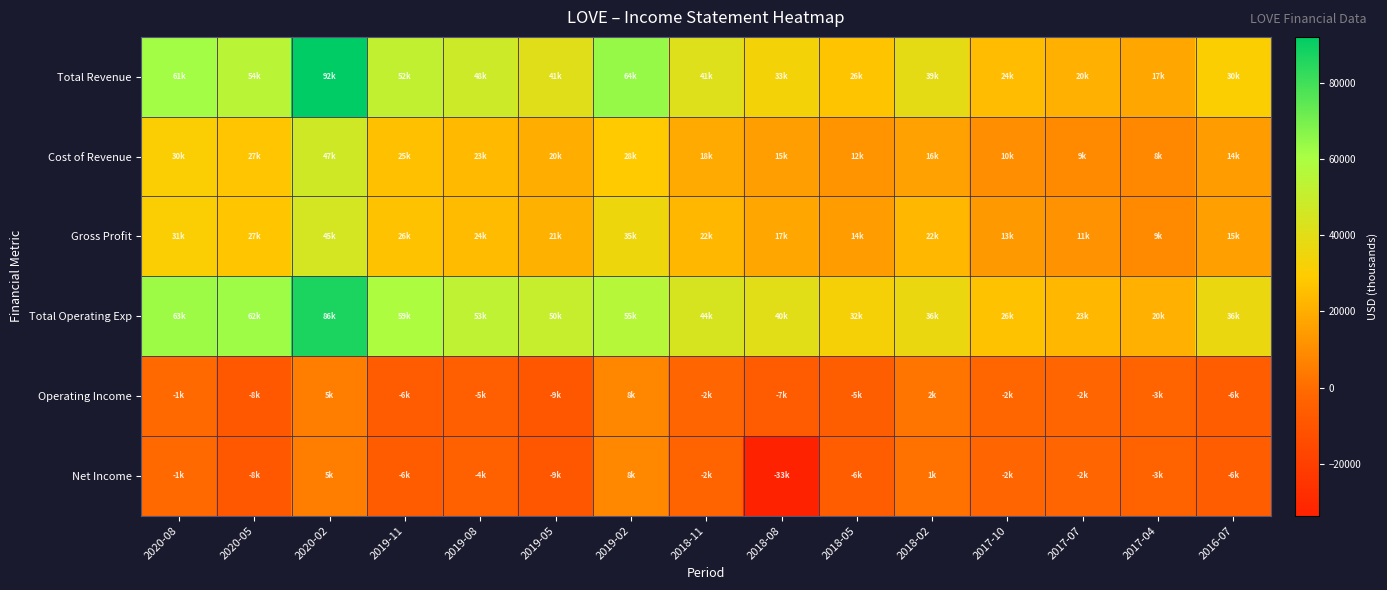

Reading left to right, extract all data points from this chart.

Total Revenue: 2020-08=61900	2020-05=54400	2020-02=92200	2019-11=52100	2019-08=48100	2019-05=41000	2019-02=64200	2018-11=41700	2018-08=33200	2018-05=26800	2018-02=39000	2017-10=24400	2017-07=20700	2017-04=17600	2016-07=30500
Cost of Revenue: 2020-08=30900	2020-05=27100	2020-02=47000	2019-11=25800	2019-08=23900	2019-05=20000	2019-02=28700	2018-11=18800	2018-08=15400	2018-05=12100	2018-02=16100	2017-10=10700	2017-07=9200	2017-04=8500	2016-07=14700
Gross Profit: 2020-08=31000	2020-05=27300	2020-02=45200	2019-11=26300	2019-08=24200	2019-05=21000	2019-02=35500	2018-11=22900	2018-08=17800	2018-05=14700	2018-02=22900	2017-10=13700	2017-07=11500	2017-04=9100	2016-07=15800
Total Operating Exp: 2020-08=63000	2020-05=62800	2020-02=86800	2019-11=59000	2019-08=53100	2019-05=50300	2019-02=55900	2018-11=44400	2018-08=40200	2018-05=32400	2018-02=36500	2017-10=26500	2017-07=23100	2017-04=20800	2016-07=36500
Operating Income: 2020-08=-1100	2020-05=-8400	2020-02=5400	2019-11=-6900	2019-08=-5000	2019-05=-9300	2019-02=8300	2018-11=-2700	2018-08=-7000	2018-05=-5600	2018-02=2500	2017-10=-2100	2017-07=-2400	2017-04=-3200	2016-07=-6000
Net Income: 2020-08=-1100	2020-05=-8300	2020-02=5400	2019-11=-6700	2019-08=-4800	2019-05=-9100	2019-02=8400	2018-11=-2900	2018-08=-33700	2018-05=-6400	2018-02=1900	2017-10=-2600	2017-07=-2700	2017-04=-3300	2016-07=-6300